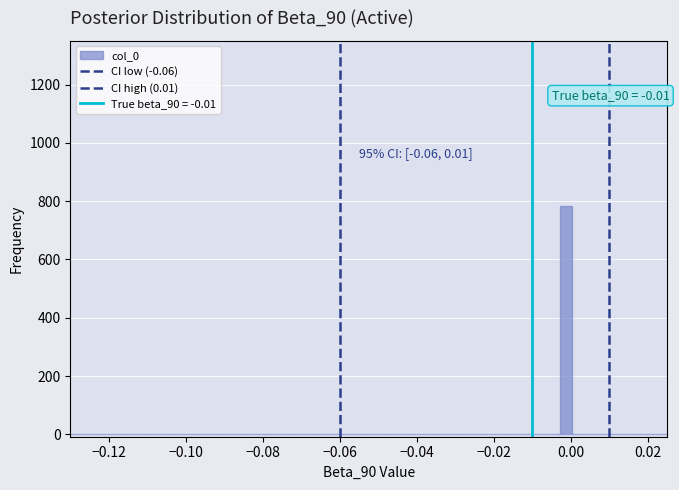

Read against the x-axis, roughly where is the centre of the tallest bar?

-0.002